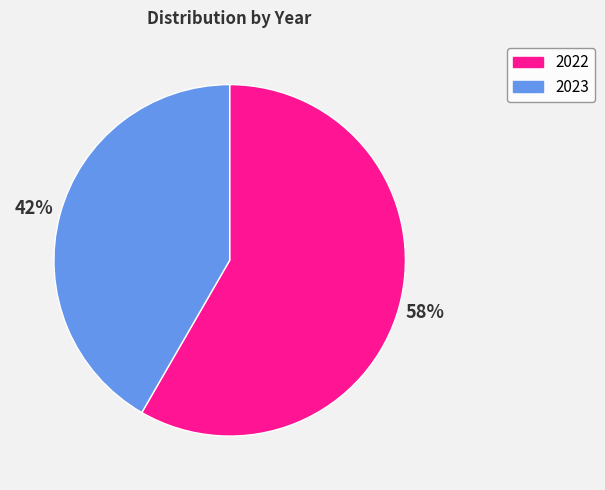

Does 2022 represent more than half of the total?

Yes